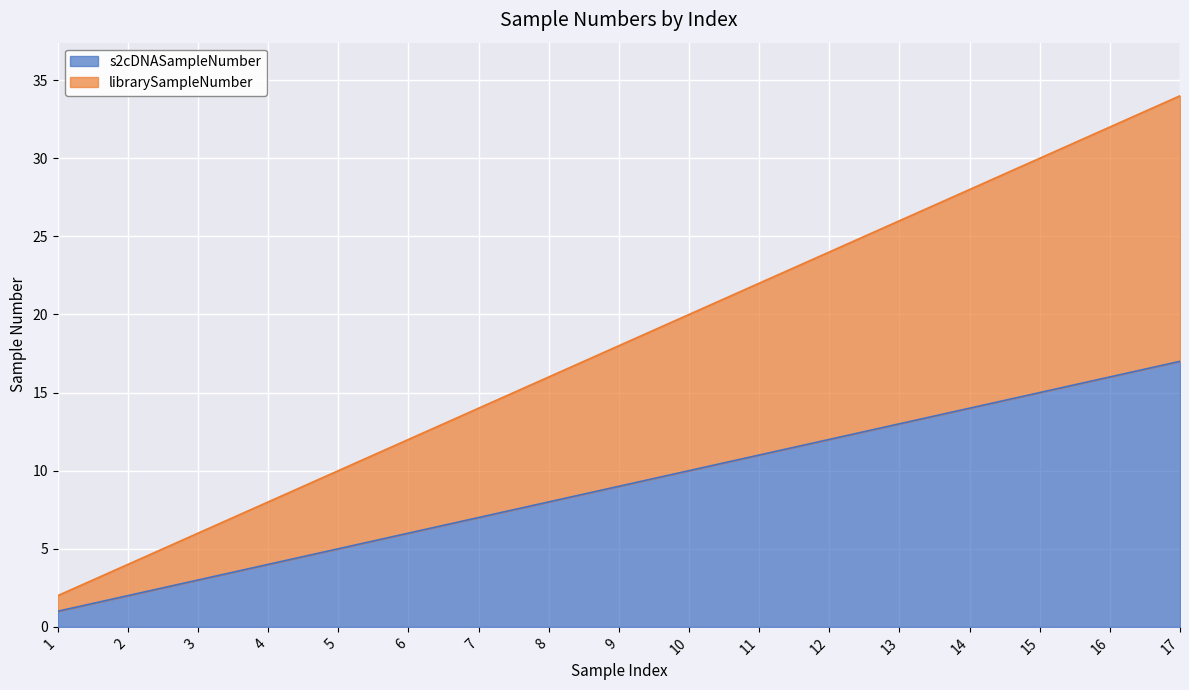

True or false: s2cDNASampleNumber and librarySampleNumber cross at least once.

False